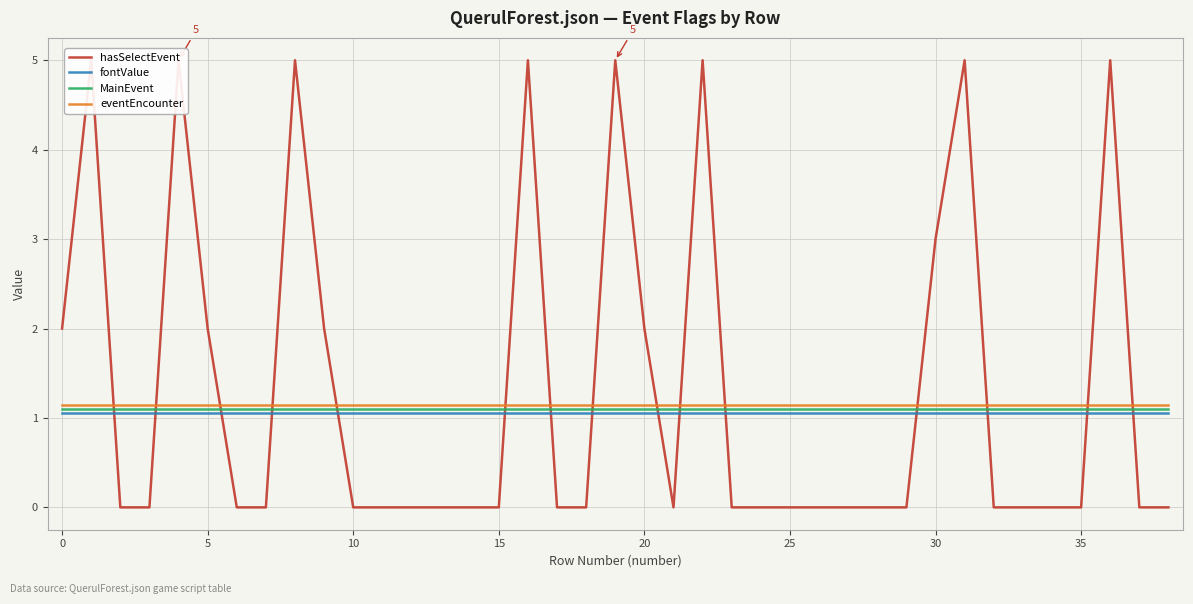

Is this an area chart (filled region under the line)?

No